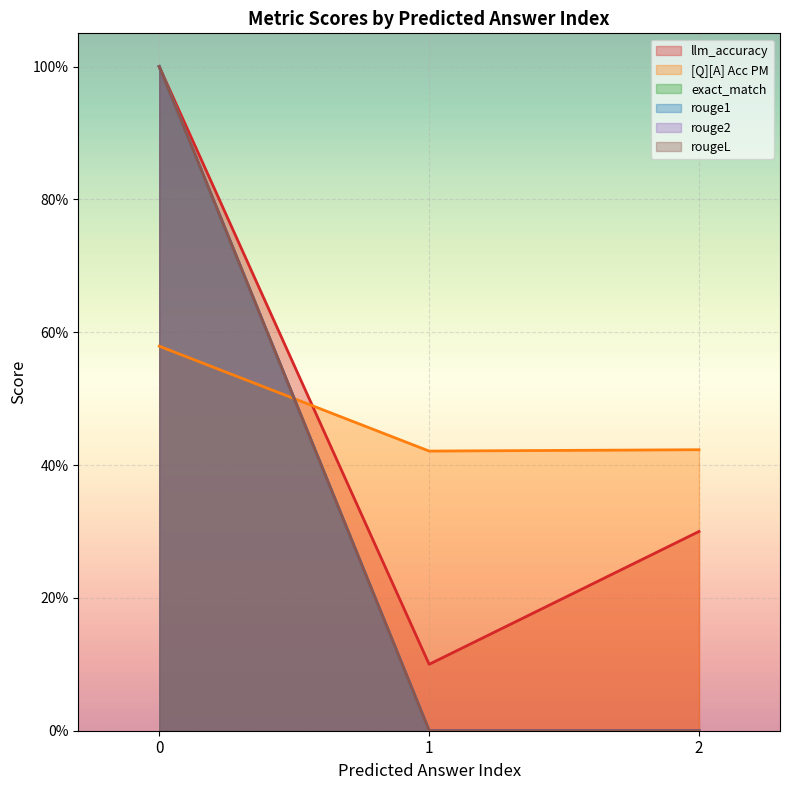

Reading left to right, what are all the values shown in this chart?

llm_accuracy: 1.0	0.1	0.3
[Q][A] Acc PM: 0.6	0.4	0.4
exact_match: 1.0	0.0	0.0
rouge1: 1.0	0.0	0.0
rouge2: 1.0	0.0	0.0
rougeL: 1.0	0.0	0.0